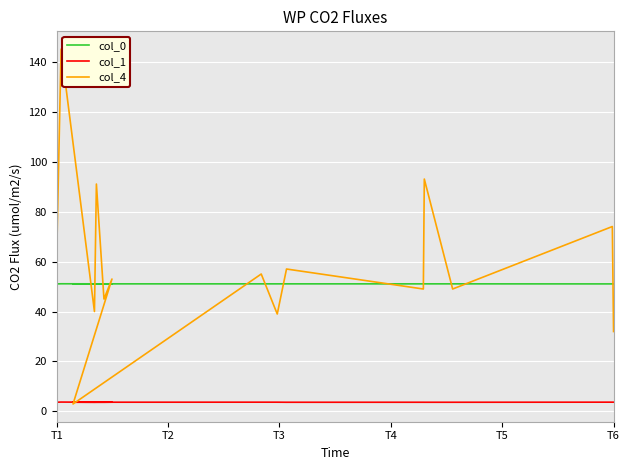

True or false: col_1 and col_0 intersect in this chart.

False